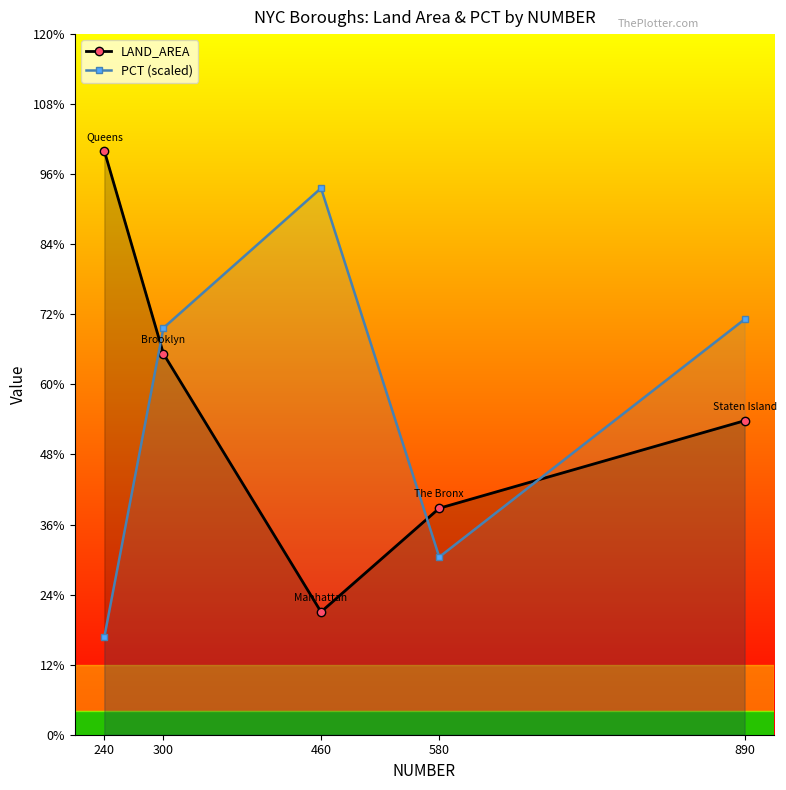

What are all the series names shown in the legend?

LAND_AREA, PCT (scaled)